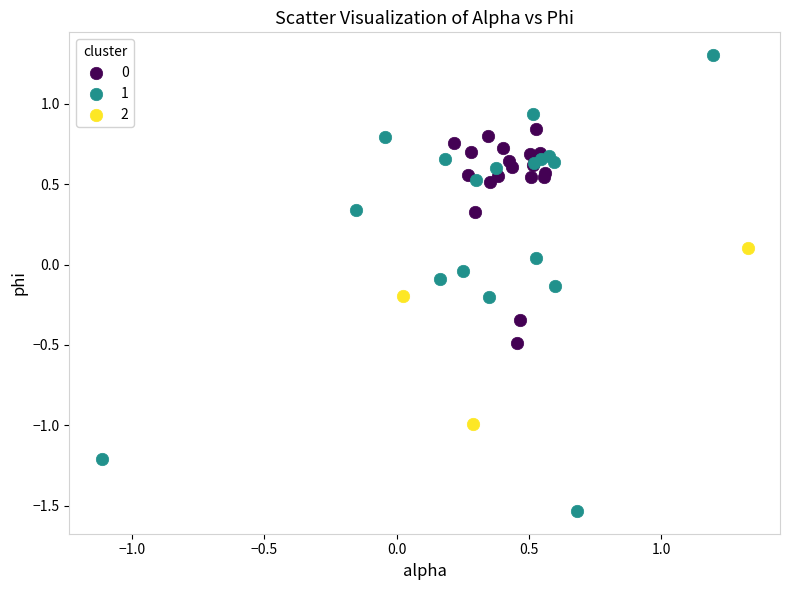

Which series contains the lowest Y value?

1